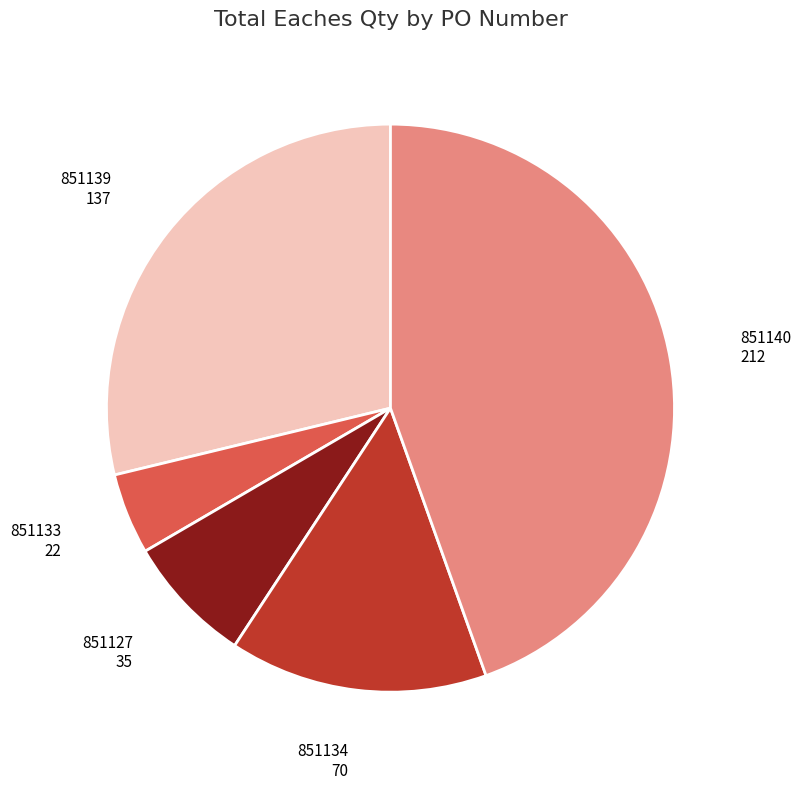

Is there any slice that represents more than half of the pie?

No